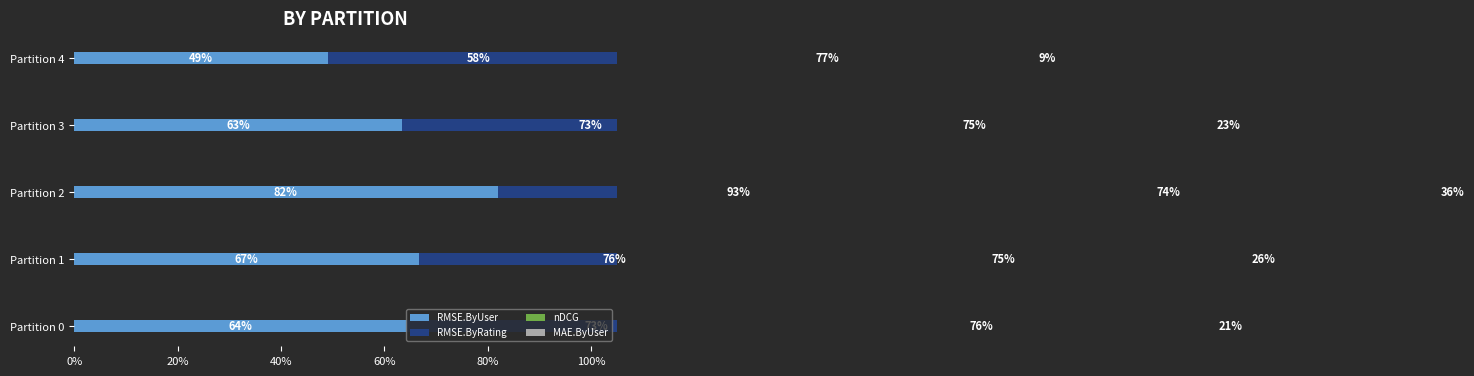

How many categories are shown in the chart?

5